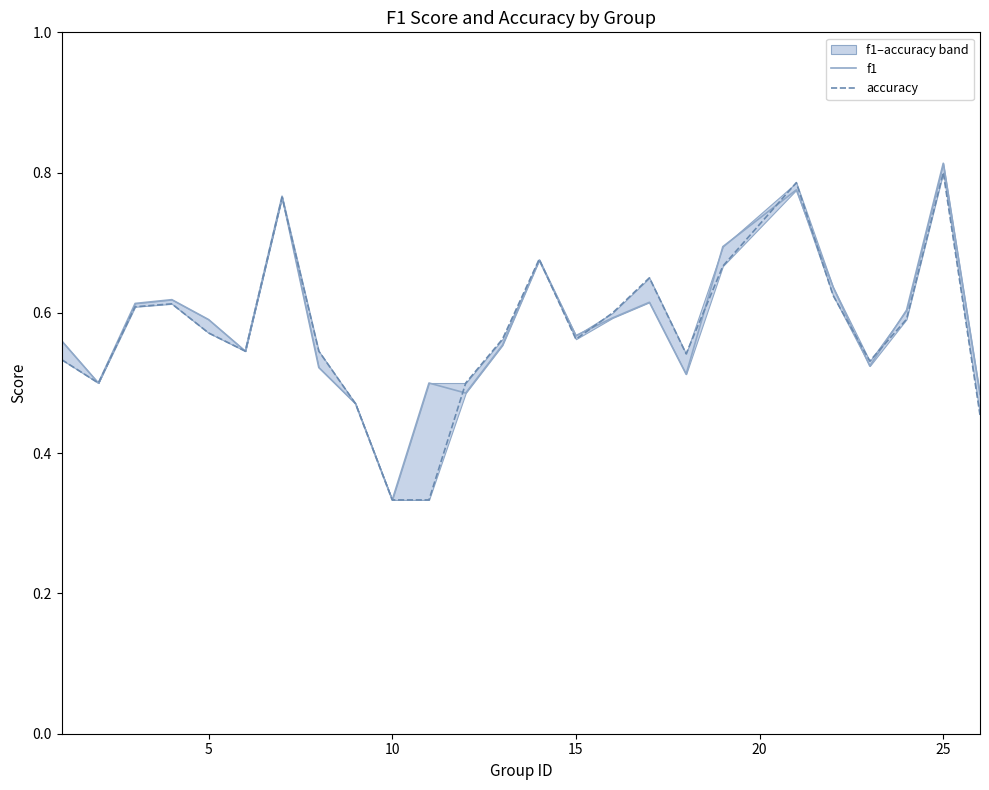

How many times do f1 and accuracy cross each other?

9